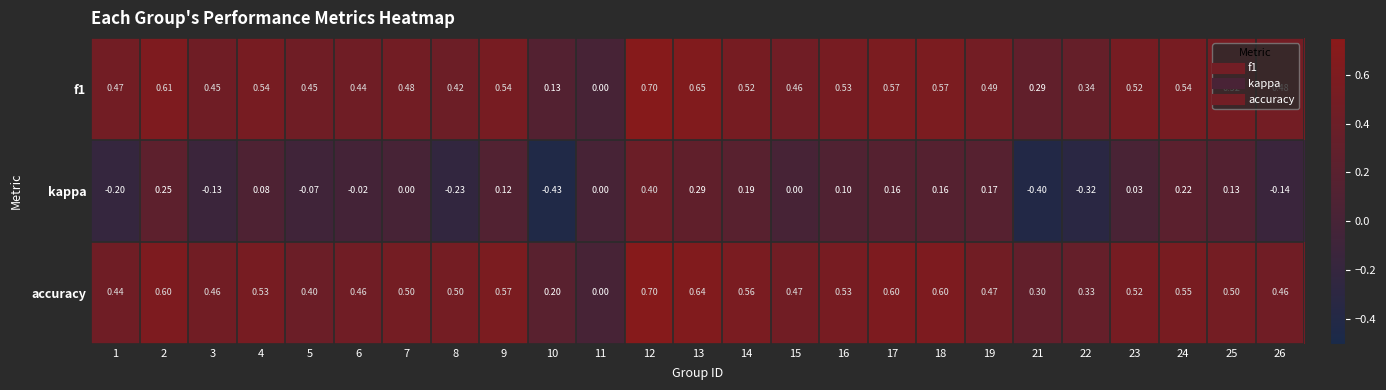

Which series has the widest spread of values?

kappa